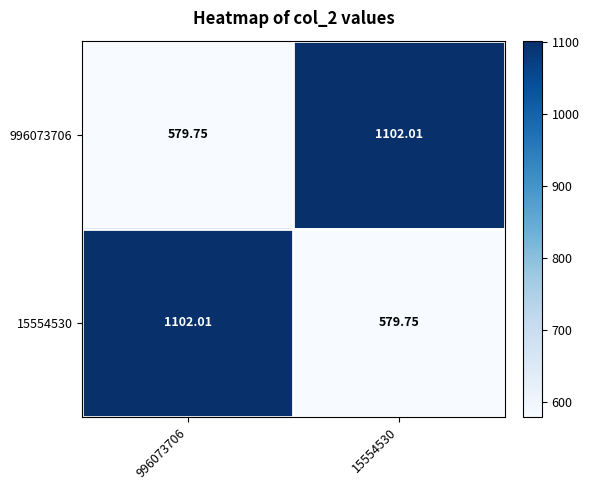

Reading left to right, extract all data points from this chart.

996073706: 996073706=579.8	15554530=1102.0
15554530: 996073706=1102.0	15554530=579.8